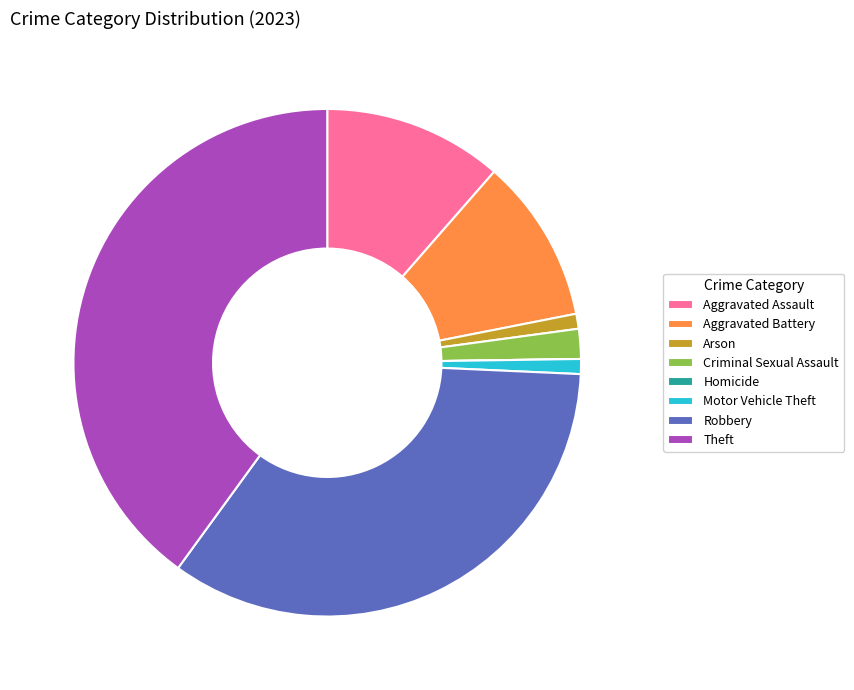

Combined, do Theft and Motor Vehicle Theft account for over 50%?

No